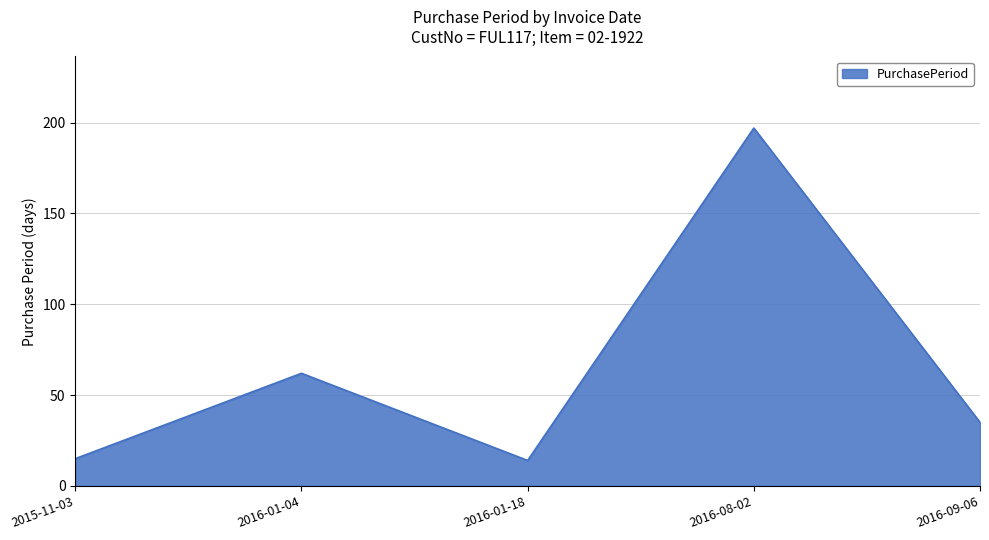

The value at 2015-11-03 is 15. True or false?

True